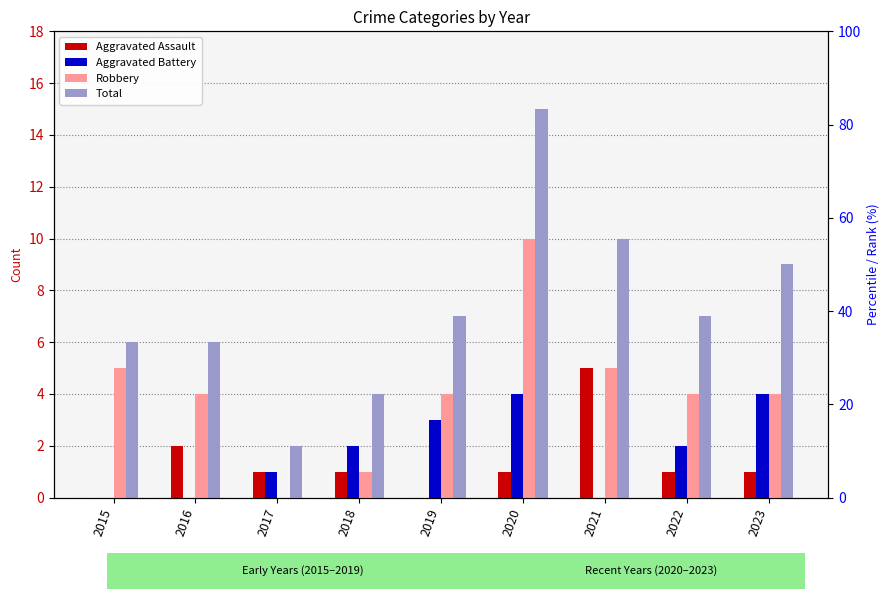

What are all the series names shown in the legend?

Aggravated Assault, Aggravated Battery, Robbery, Total